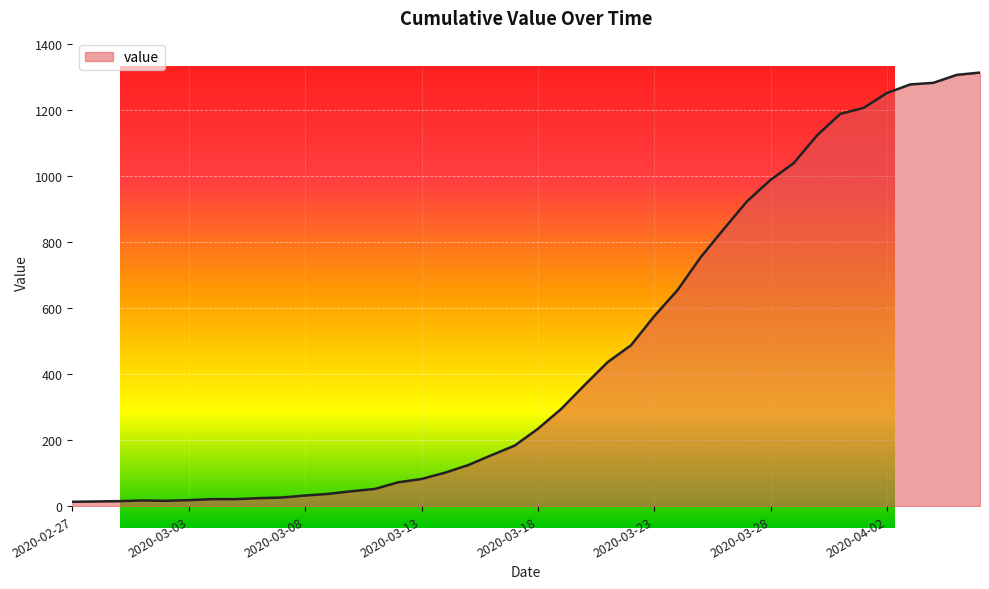

What is the difference between the values at 2020-03-12 and 2020-03-04?

51